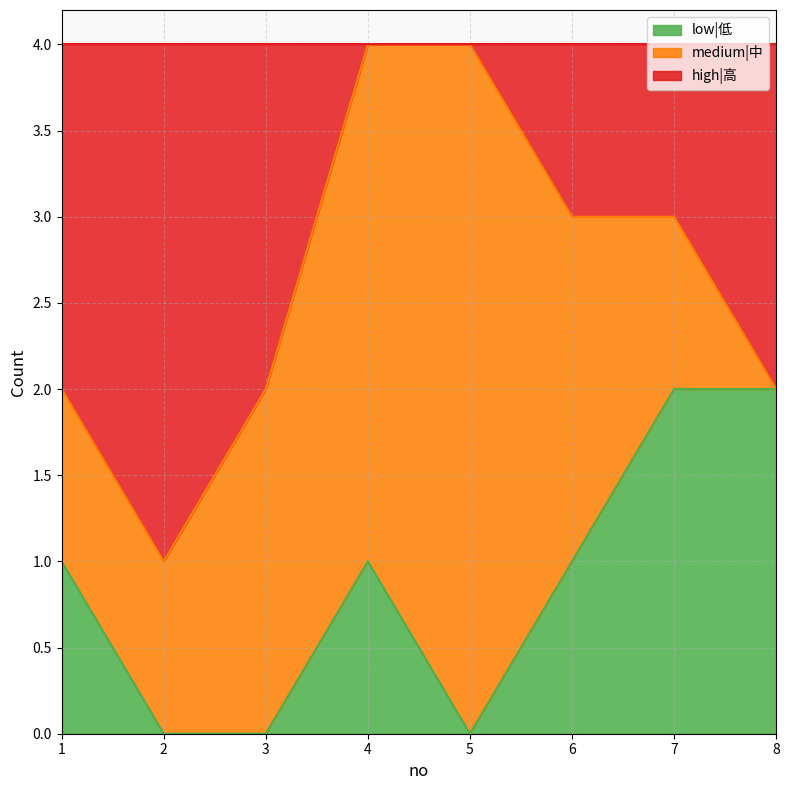

The low|低 series shows 2 at 8. True or false?

True